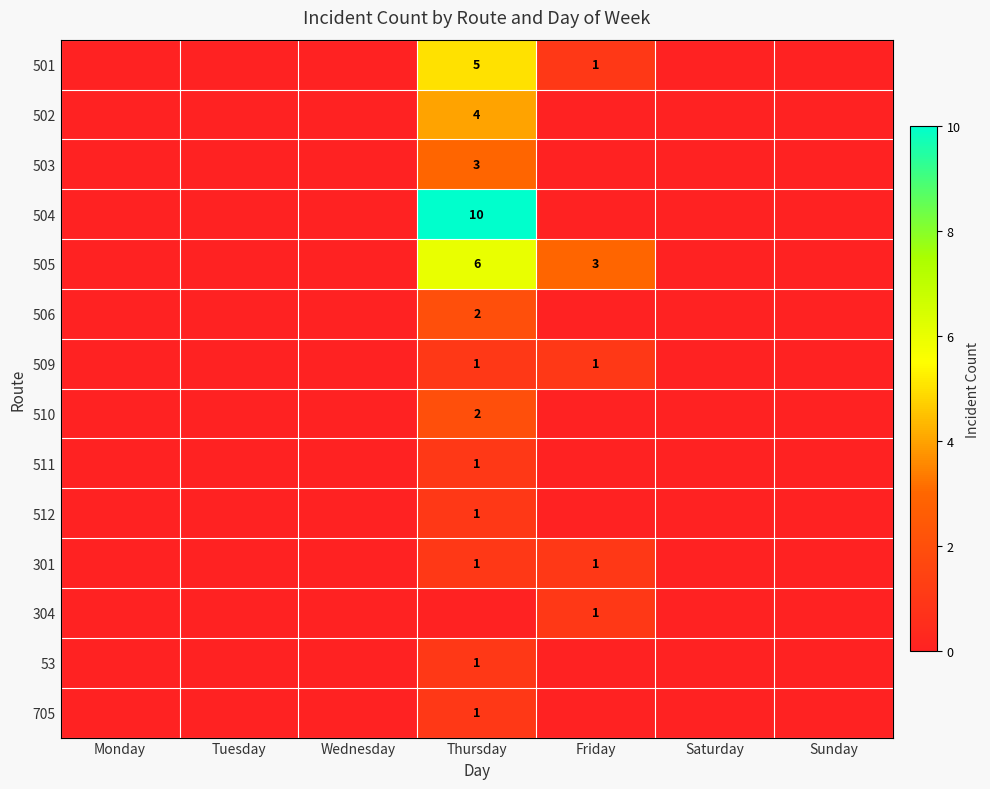

Between Thursday and Wednesday, which is larger?

Thursday